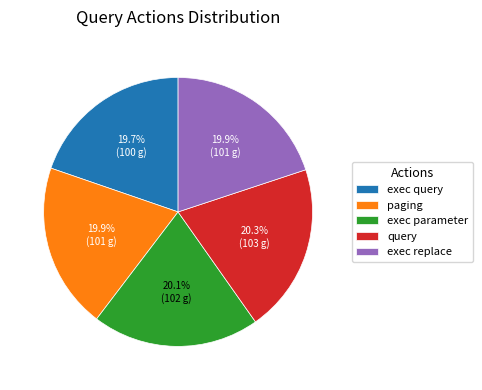

To the nearest percent, what portion does exec query represent?

20%